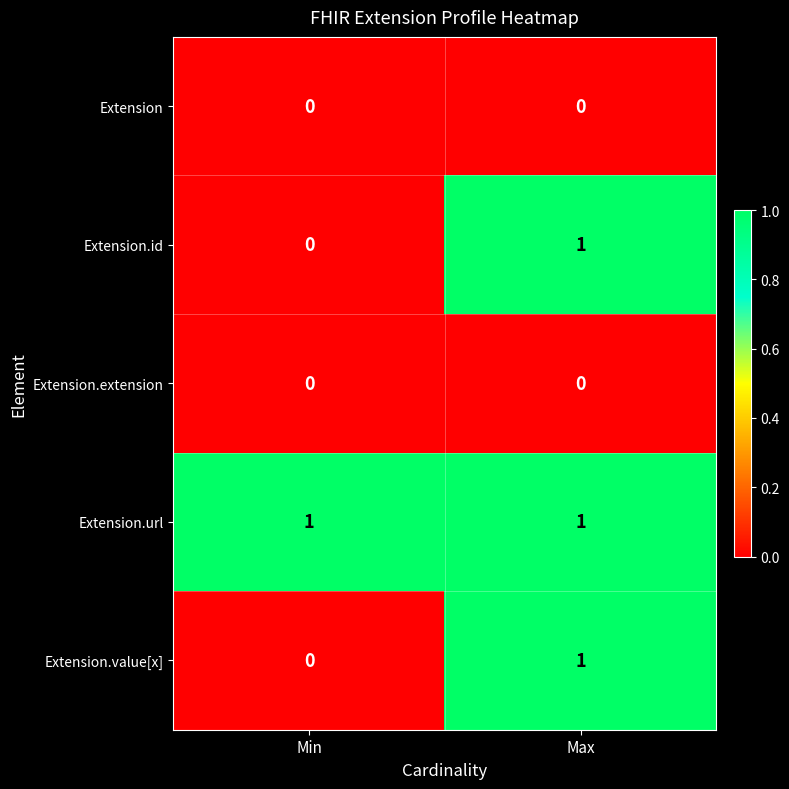

Reading left to right, transcribe all the data shown in this chart.

Extension: 0	0
Extension.id: 0	1
Extension.extension: 0	0
Extension.url: 1	1
Extension.value[x]: 0	1